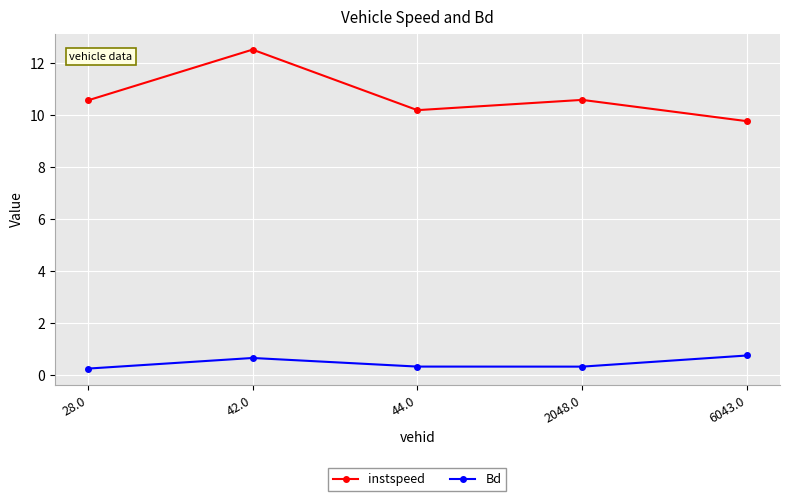

What is the average value of the instspeed series?

10.7